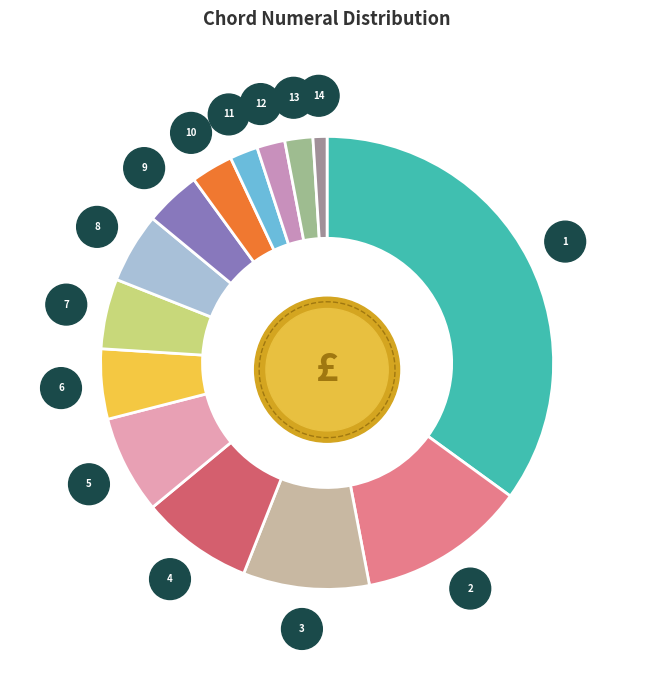

Which slice is the largest?

I